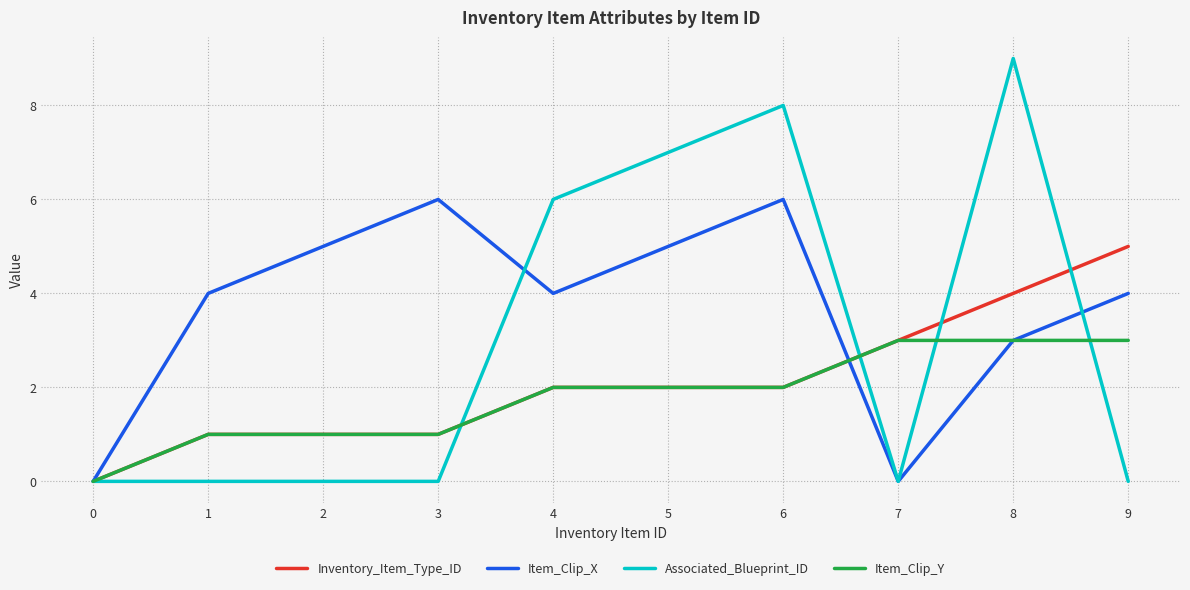

Rank the series by their maximum value, from highest to lowest.

Associated_Blueprint_ID, Item_Clip_X, Inventory_Item_Type_ID, Item_Clip_Y